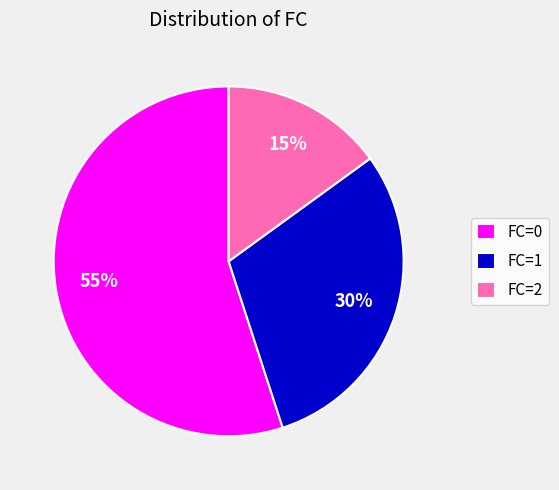

What is the smallest slice in the pie chart?

FC=2